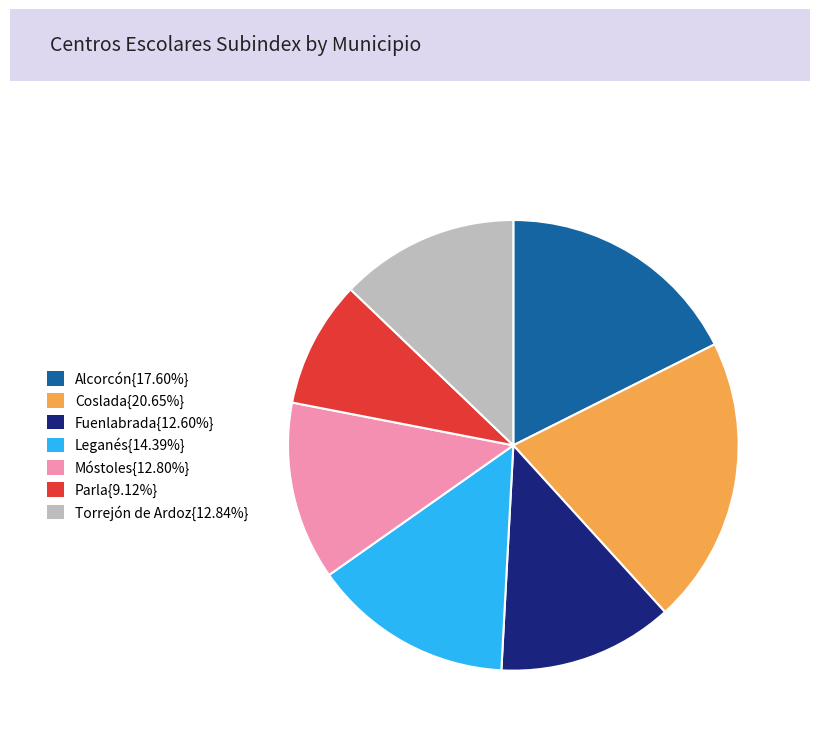

Does any single category account for the majority?

No